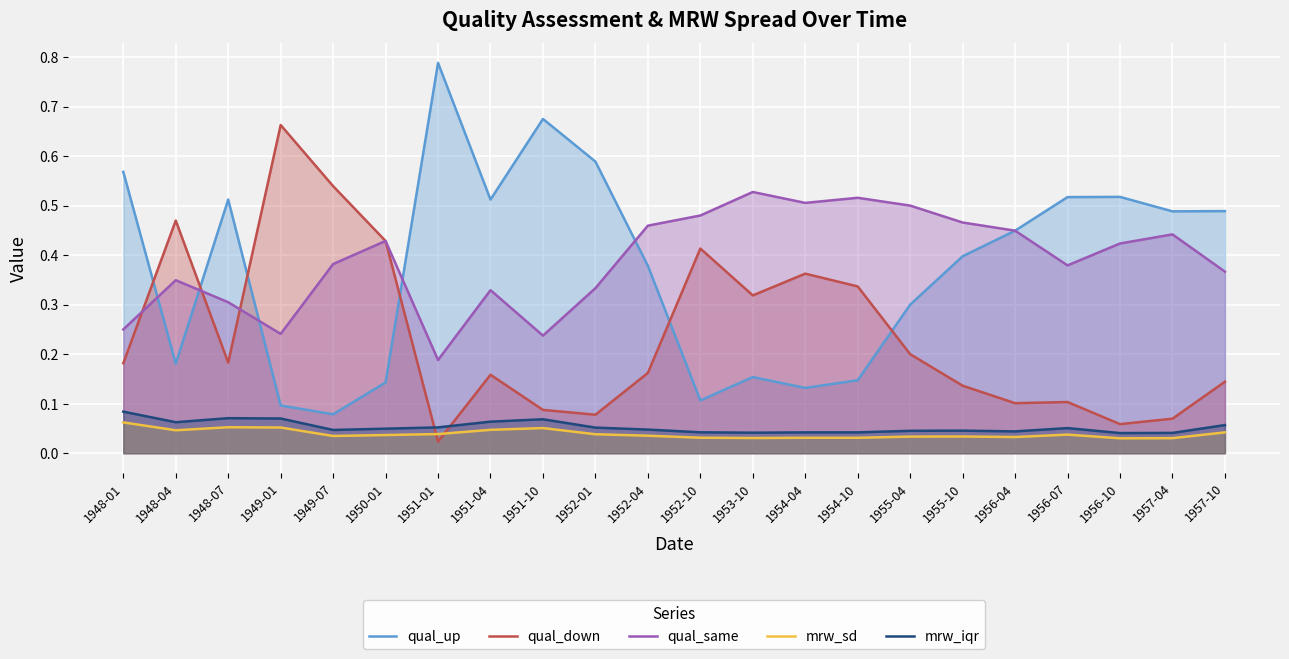

Which has a higher value, 1952-10 or 1955-10?

1955-10